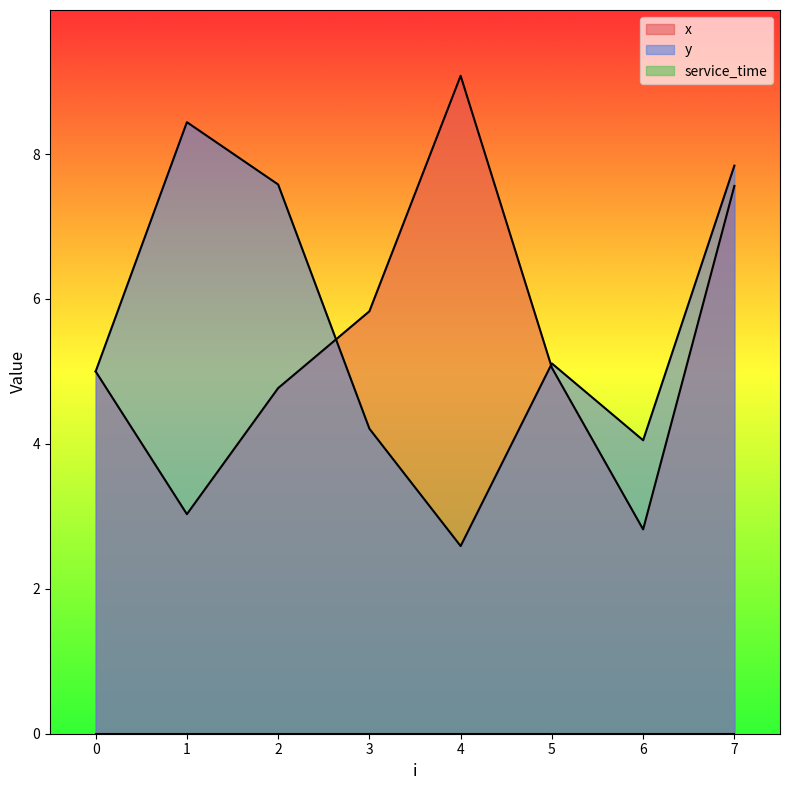

List the series in order of their peak value, highest first.

x, y